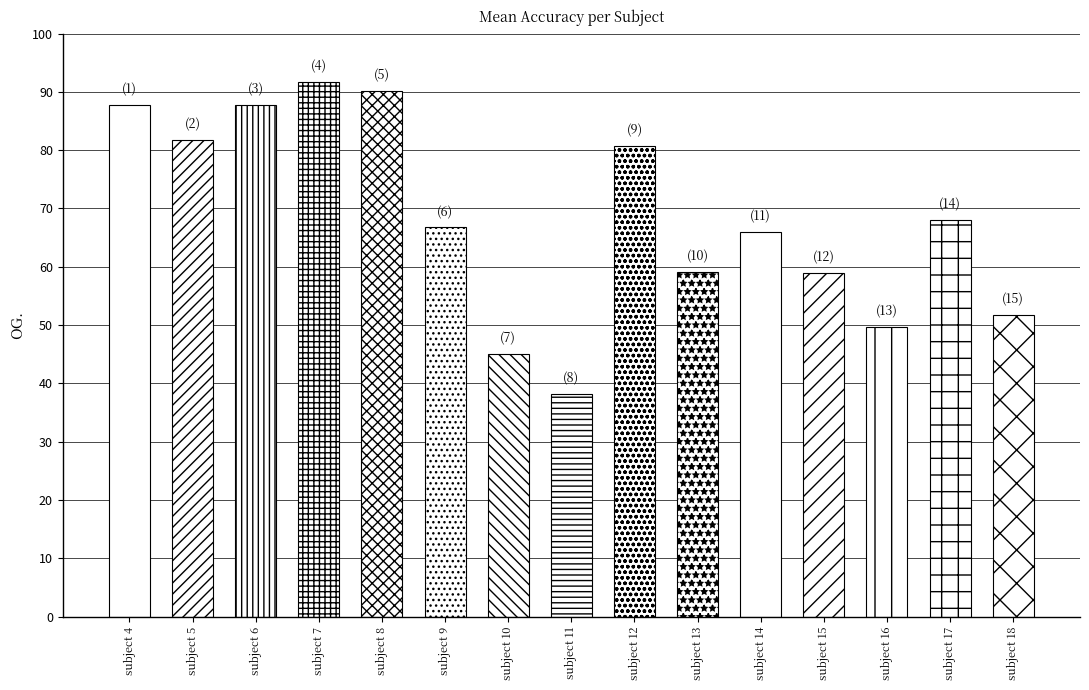

Reading left to right, what are all the values shown in this chart?

4=87.8	5=81.8	6=87.8	7=91.7	8=90.2	9=66.8	10=45.0	11=38.2	12=80.8	13=59.2	14=66.0	15=59.0	16=49.7	17=68.0	18=51.8